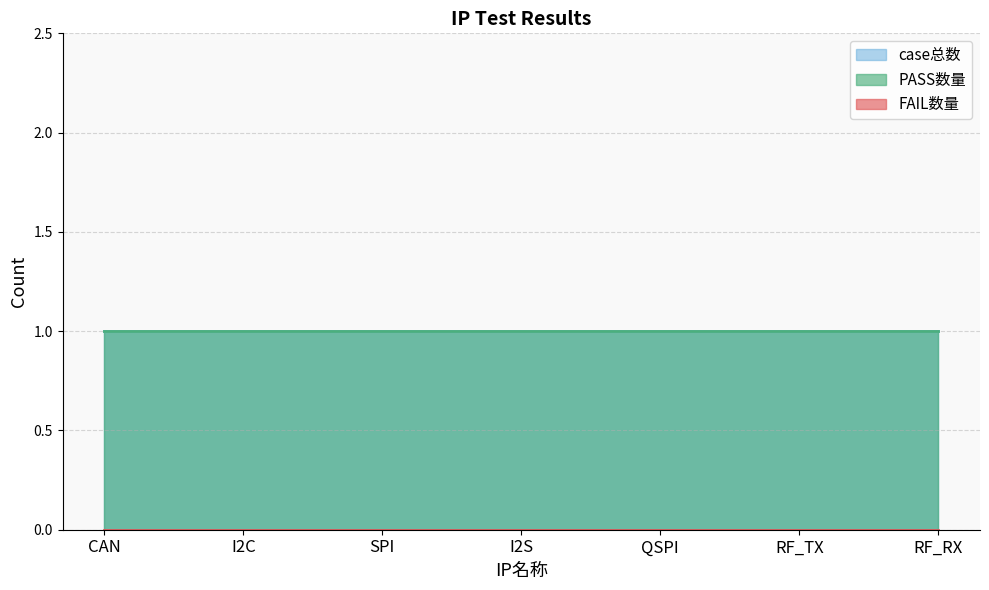

Where is PASS数量 nearest to the value 1?

CAN